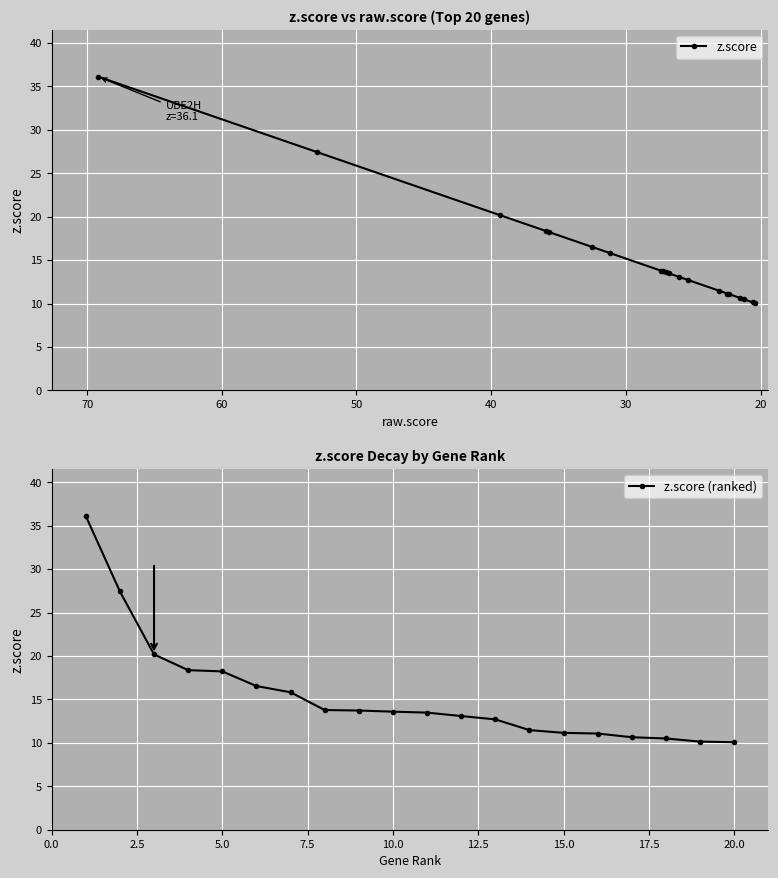

The value of z.score (ranked) at 15.0 is 16.4. True or false?

False